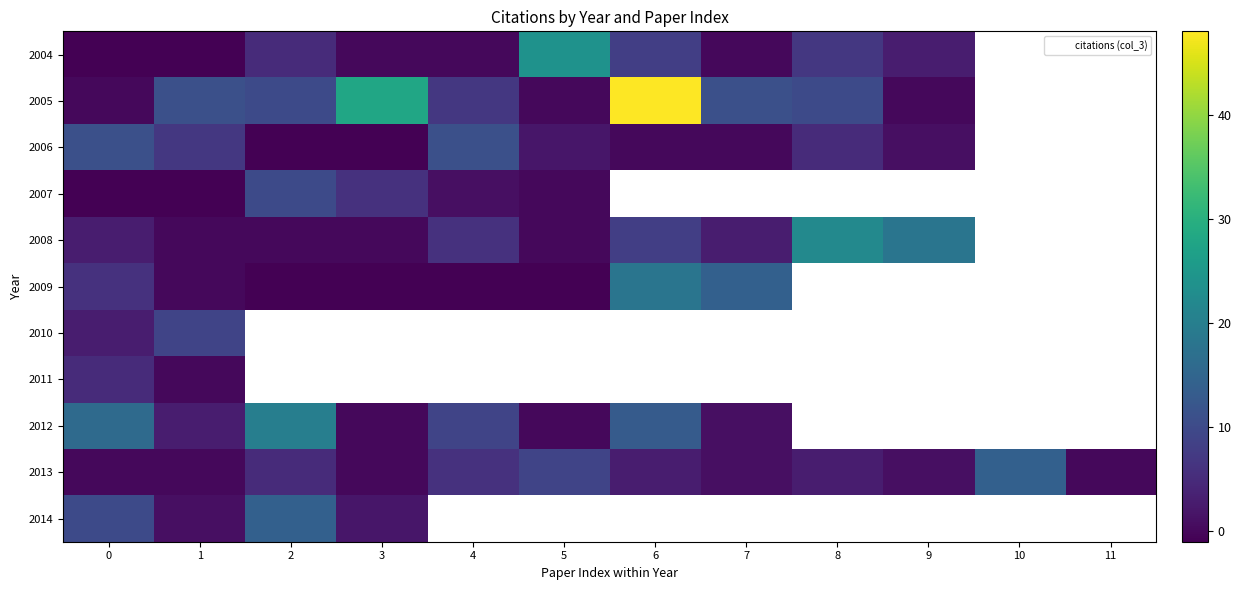

What is the spread (max minus min) of values at 9?

18.0